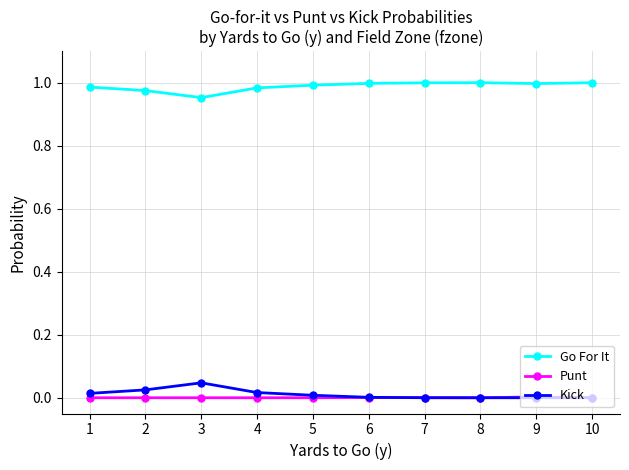

True or false: Go For It and Kick intersect in this chart.

False